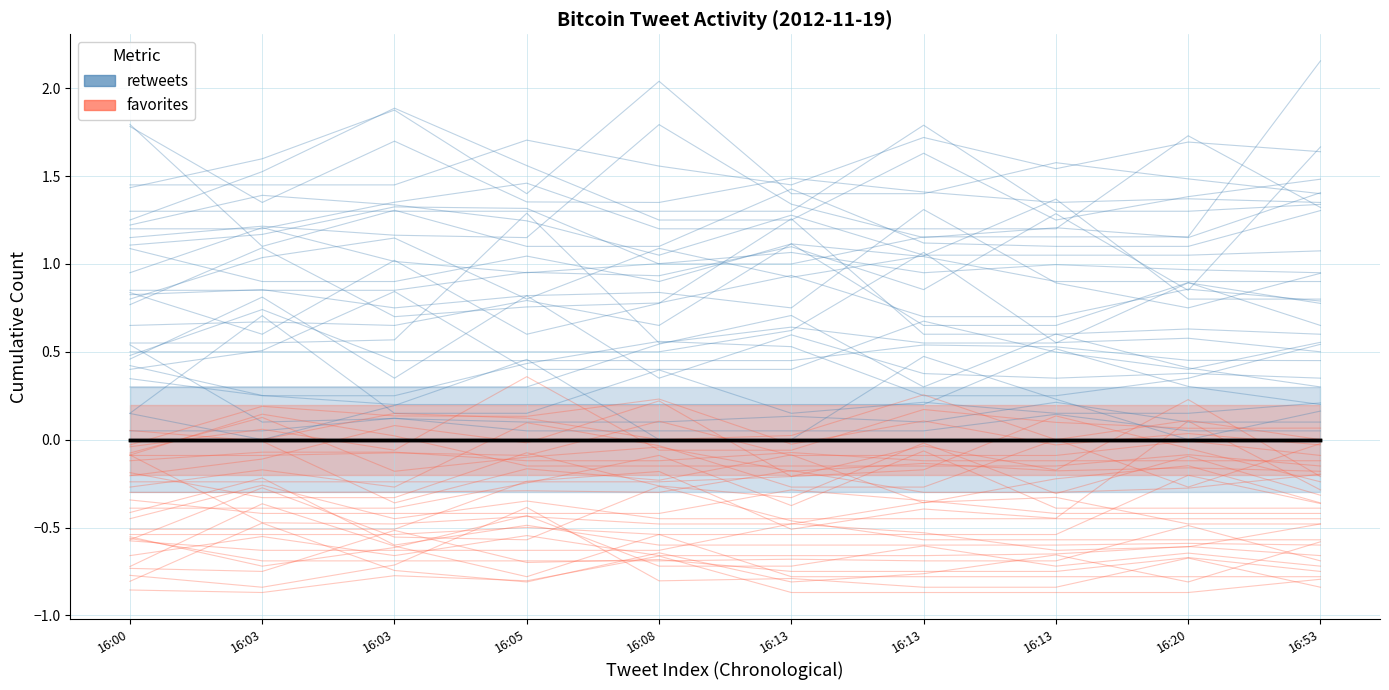

True or false: favorites has a value of -0.1 at 16:03.

False